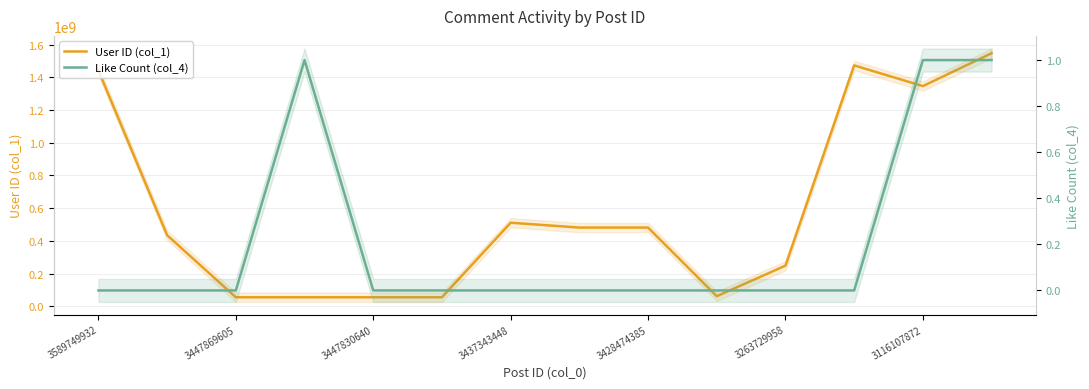

Is this an area chart (filled region under the line)?

No